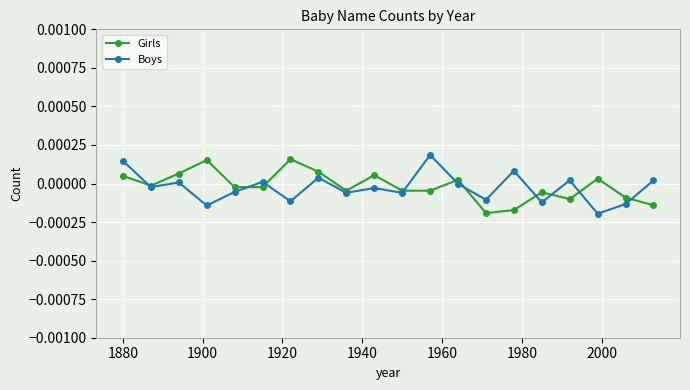

True or false: Girls has more than 0 interior local peaks.

True